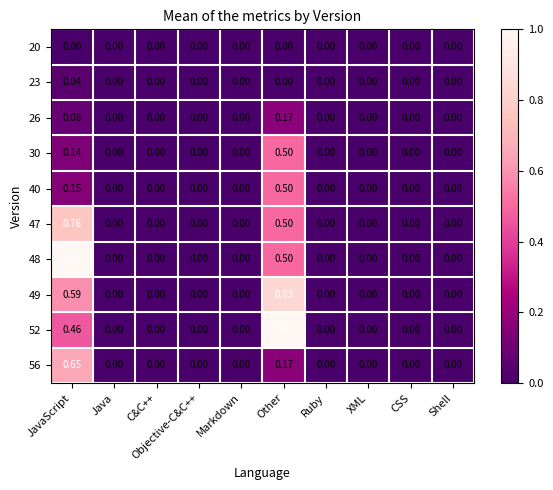

At which category is the sum across all series the highest?

Other